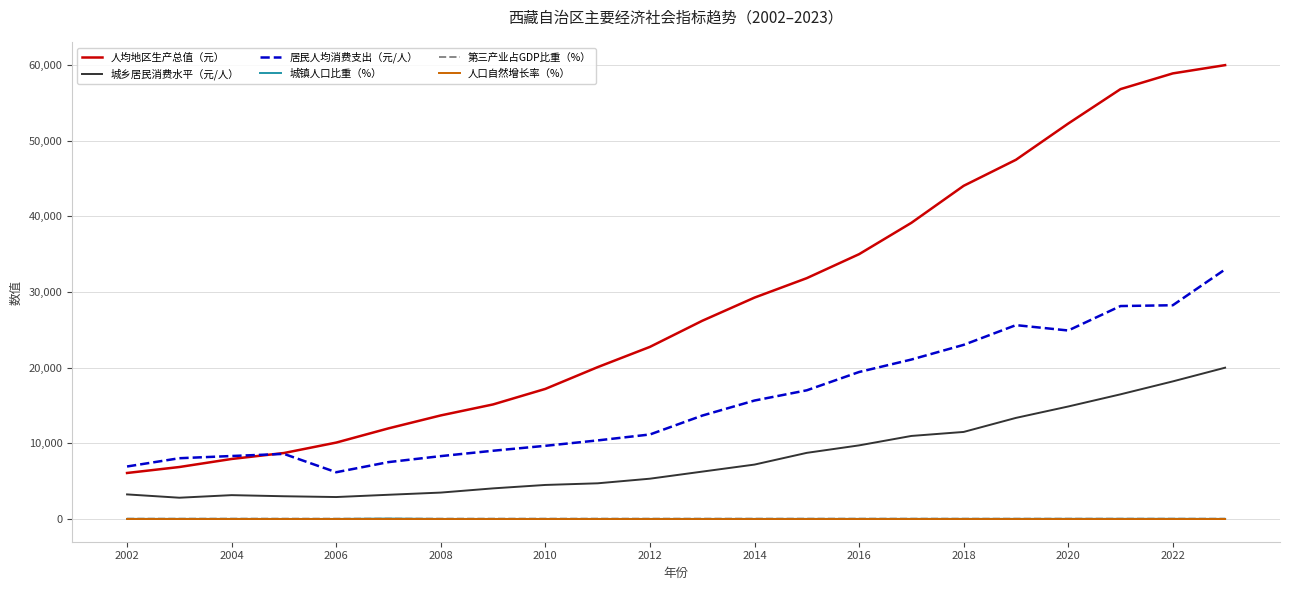

Is this an area chart (filled region under the line)?

No